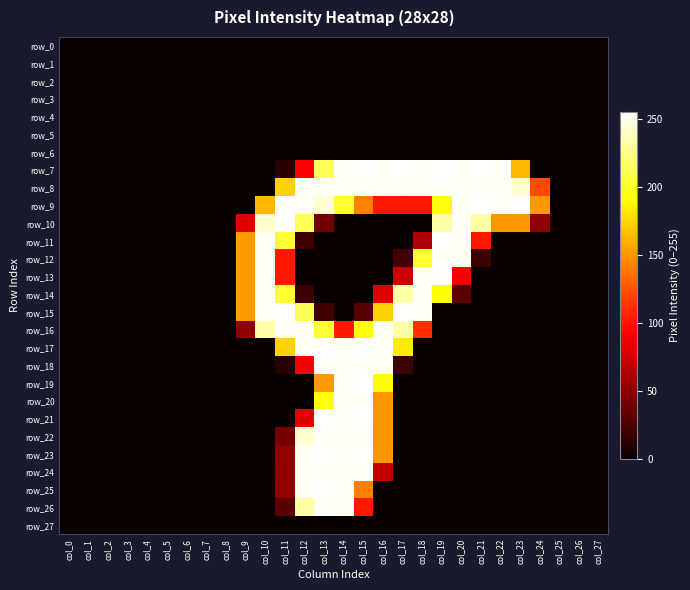

Which series has the largest total across all categories?

row_8